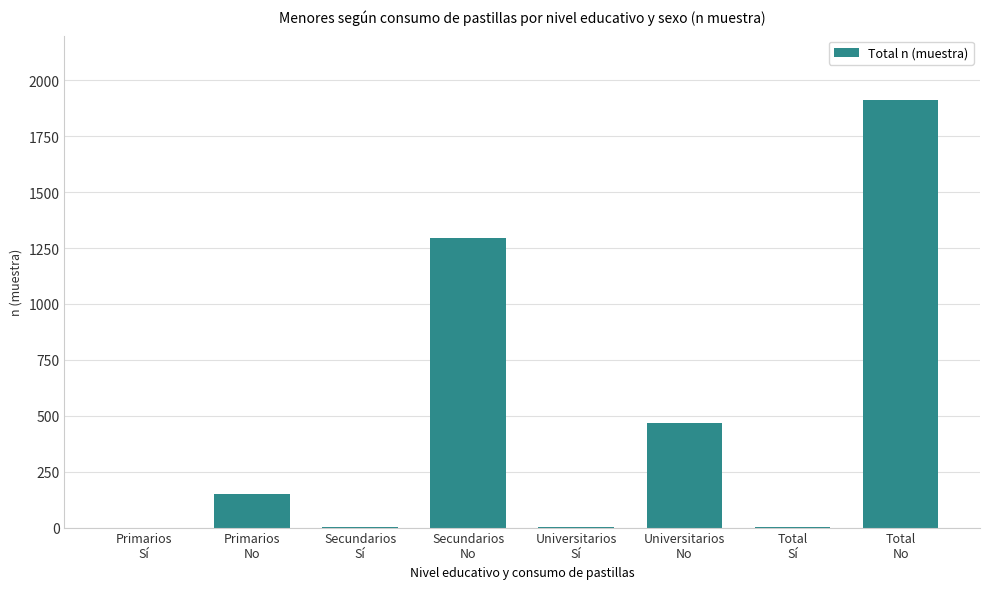

How many data points does each series have?

8